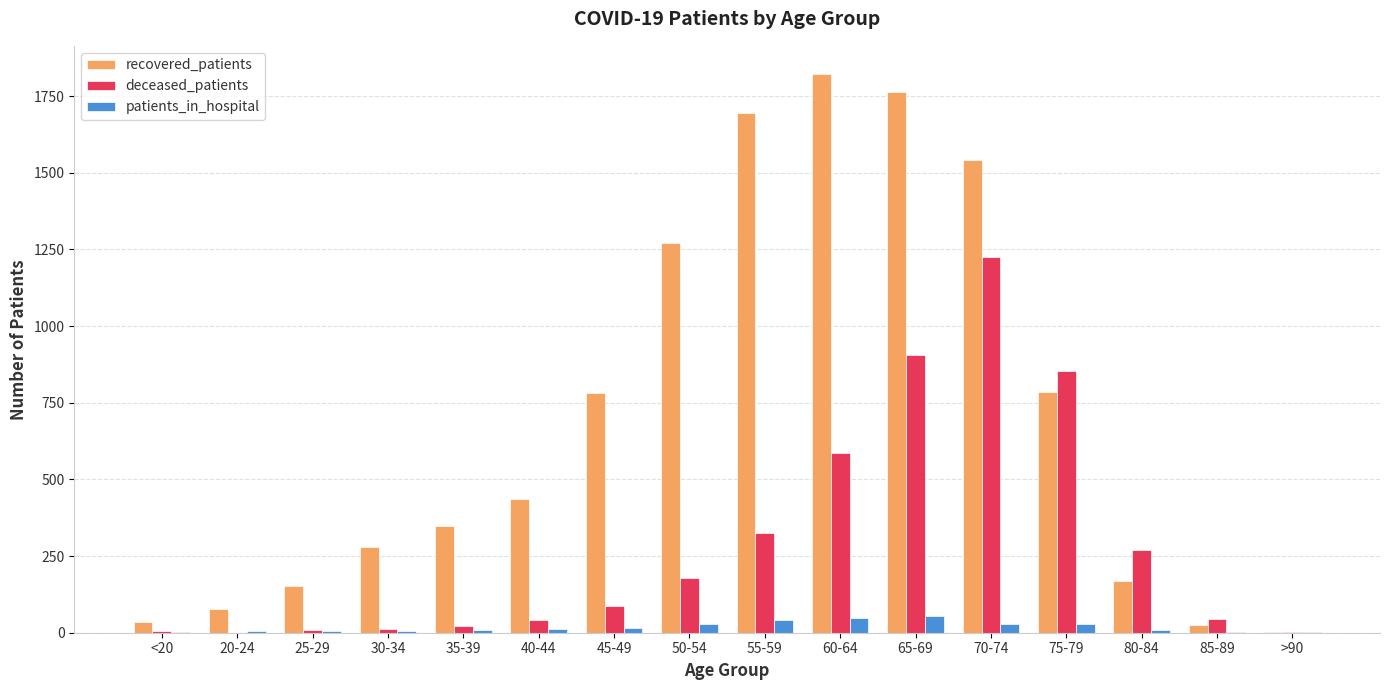

At which label does recovered_patients reach its peak?

60-64